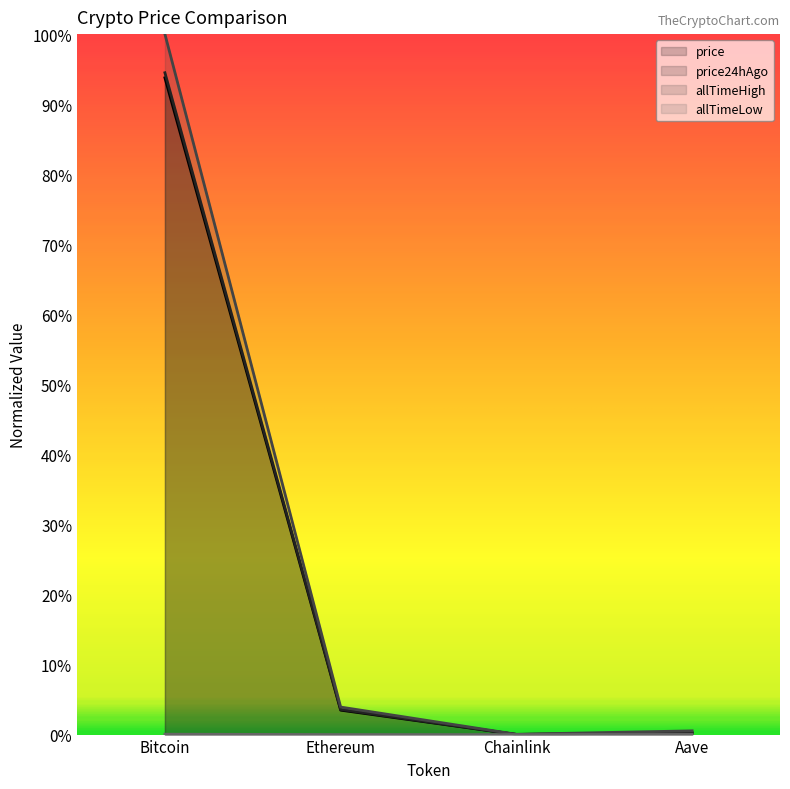

Which series has the largest range (max minus min)?

allTimeHigh